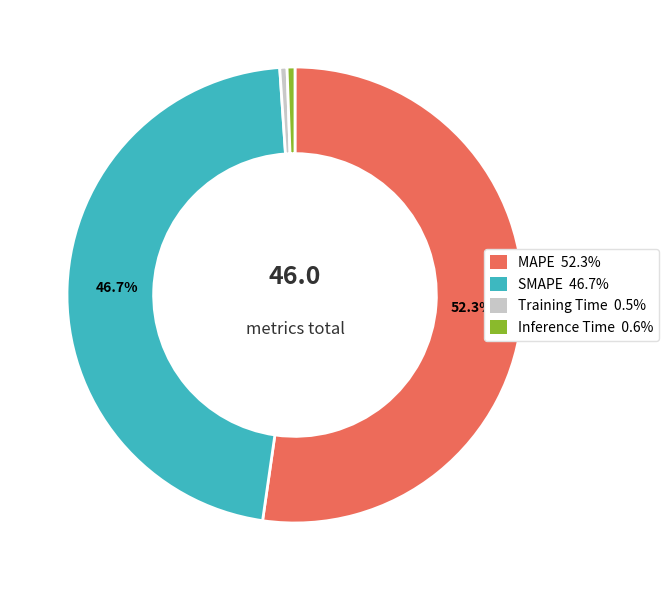

What percentage is the MAPE slice, to the nearest percent?

52%